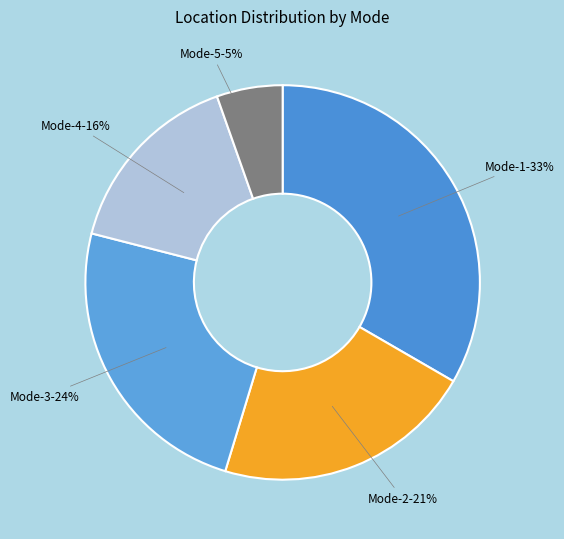

Count the number of slices in the pie.

5